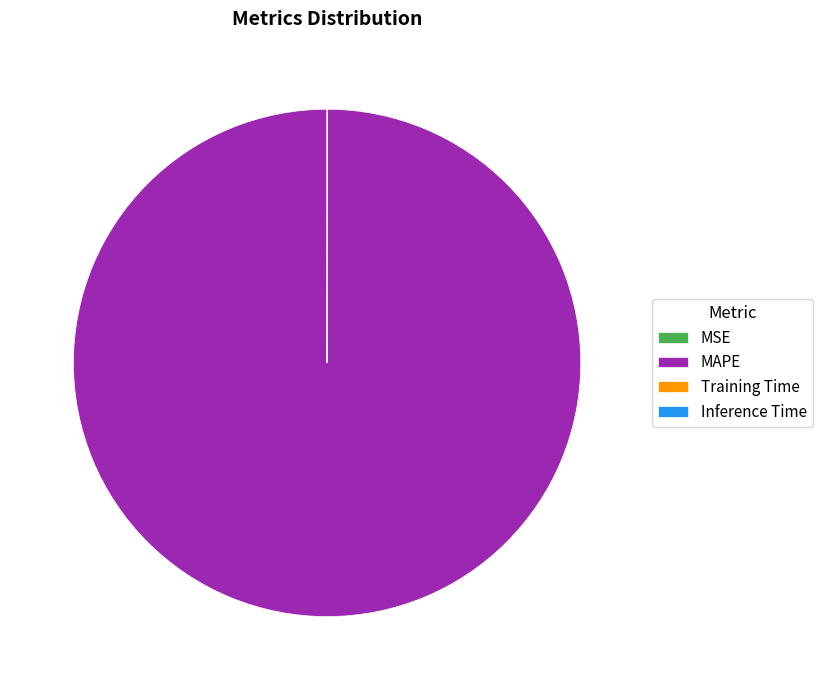

The MAPE slice represents 100% of the pie. True or false?

True